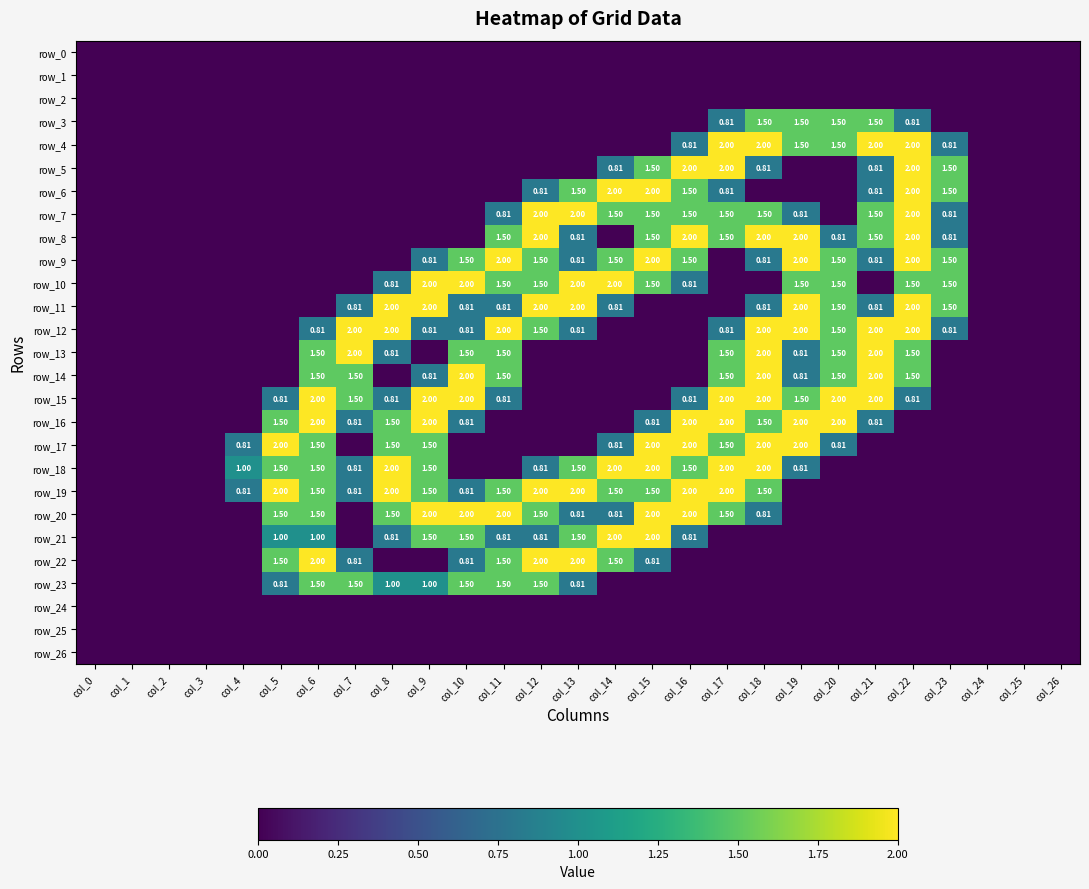

What is the difference between the row_13 values at col_15 and col_7?

2.0